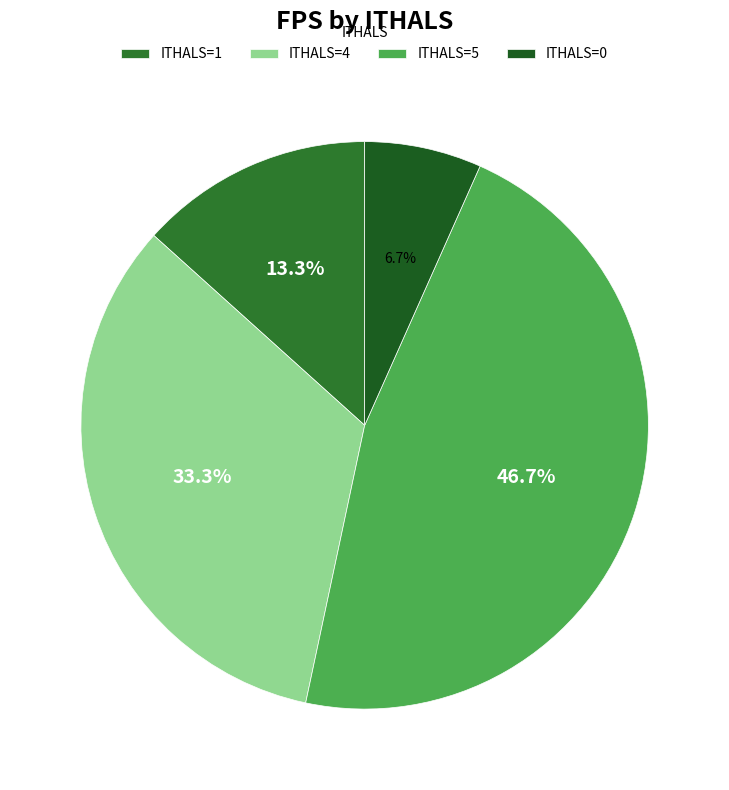

What is the largest slice in the pie chart?

ITHALS=5